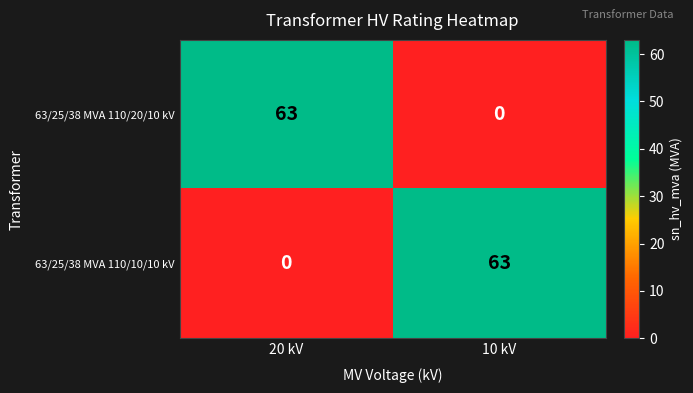

What is the spread (max minus min) of values at 20 kV?

63